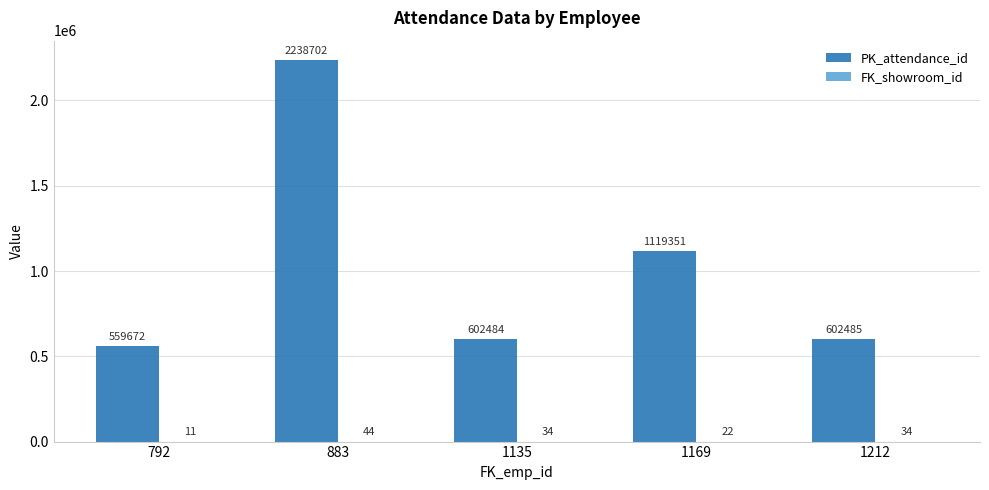

What is the sum of all PK_attendance_id values?

5122694